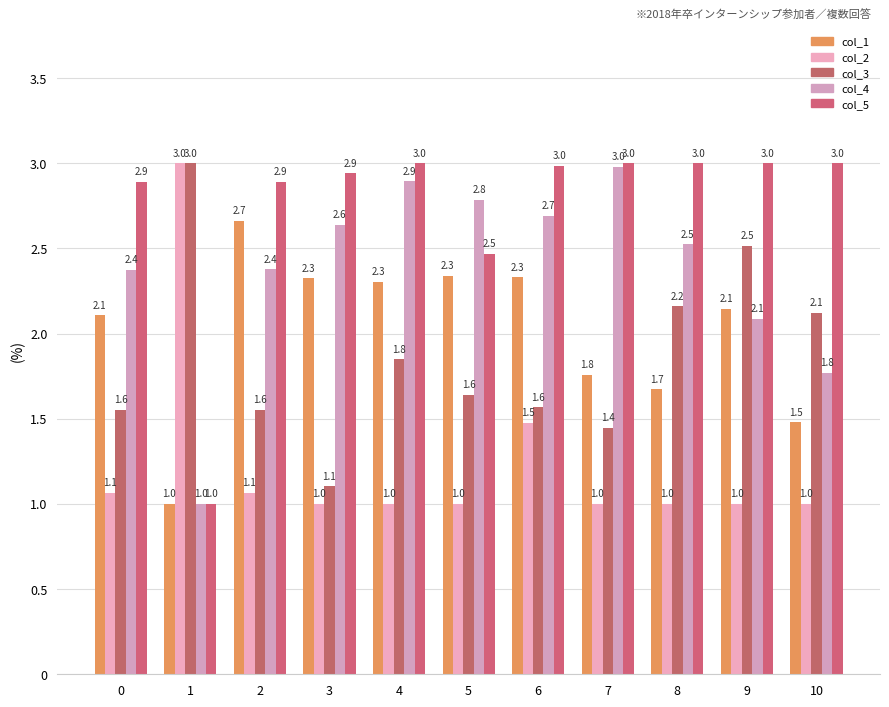

The value of col_1 at 4 is 2.3. True or false?

True